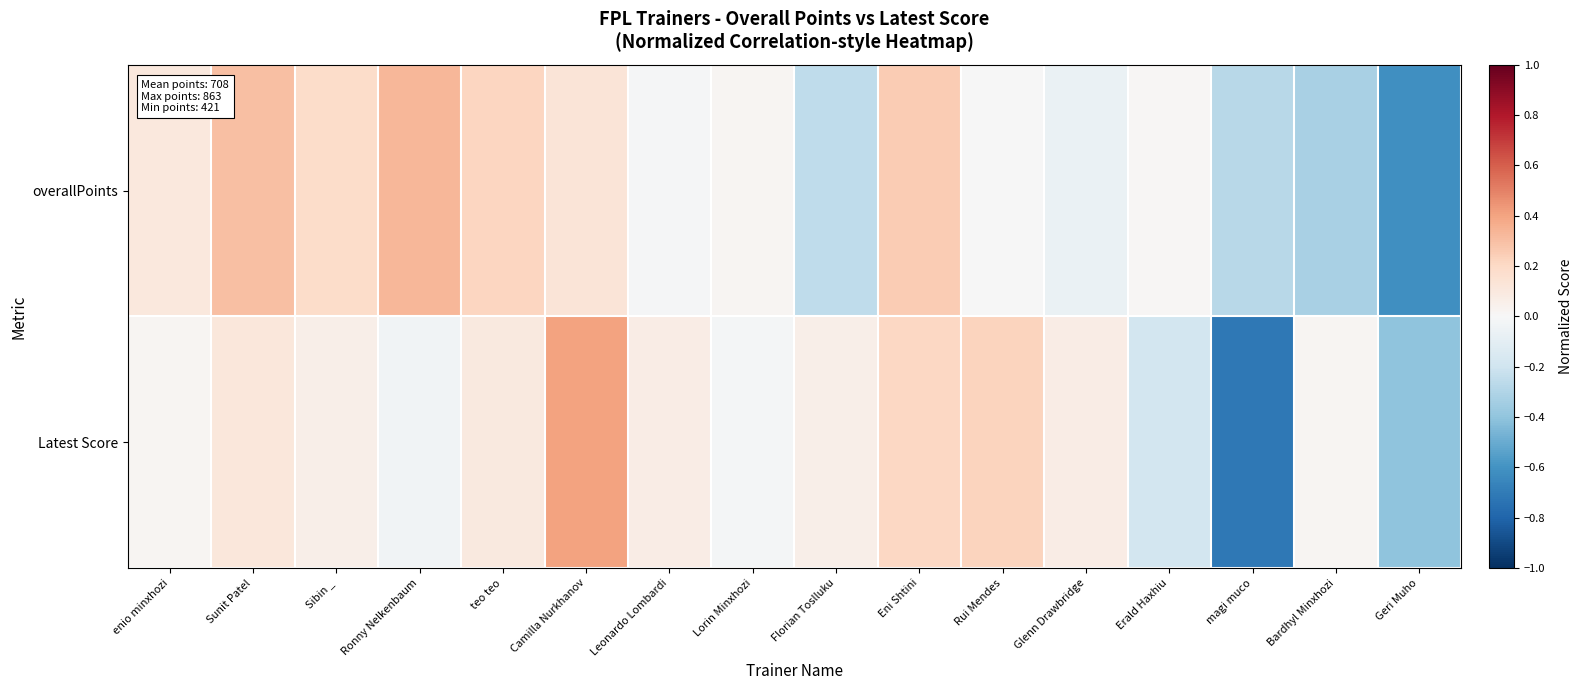

Reading left to right, what are all the values shown in this chart?

overallPoints: enio minxhozi=0.1	Sunit Patel=0.3	Sibin _=0.2	Ronny Nelkenbaum=0.3	teo teo=0.2	Camilla Nurkhanov=0.1	Leonardo Lombardi=-0.0	Lorin Minxhozi=0.0	Florian Toslluku=-0.3	Eni Shtini=0.3	Rui Mendes=-0.0	Glenn Drawbridge=-0.1	Erald Haxhiu=0.0	magi muco=-0.3	Bardhyl Minxhozi=-0.3	Geri Muho=-0.6
Latest Score: enio minxhozi=0.0	Sunit Patel=0.1	Sibin _=0.1	Ronny Nelkenbaum=-0.0	teo teo=0.1	Camilla Nurkhanov=0.4	Leonardo Lombardi=0.1	Lorin Minxhozi=-0.0	Florian Toslluku=0.1	Eni Shtini=0.2	Rui Mendes=0.2	Glenn Drawbridge=0.1	Erald Haxhiu=-0.2	magi muco=-0.7	Bardhyl Minxhozi=0.0	Geri Muho=-0.4